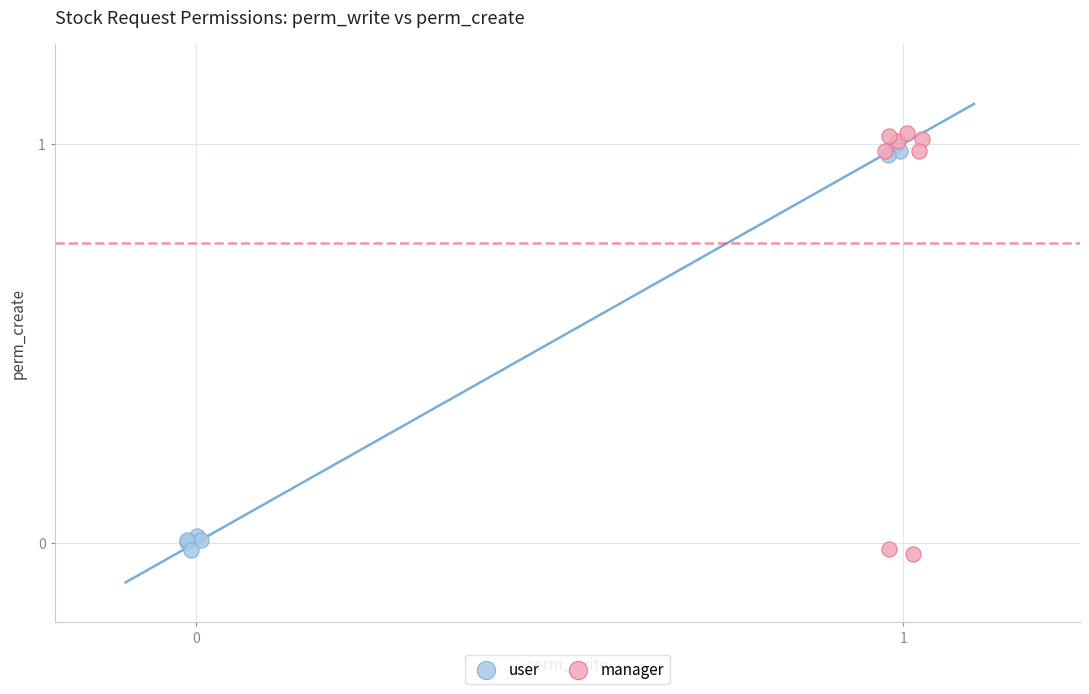

Which series has the widest spread of Y values?

manager